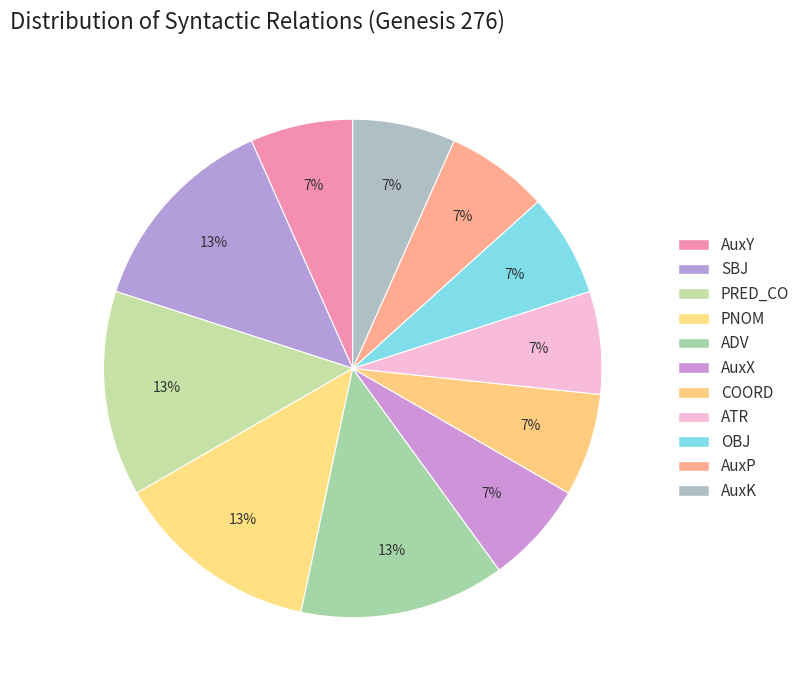

What is the ratio of the value at ATR to the value at PNOM?

0.5